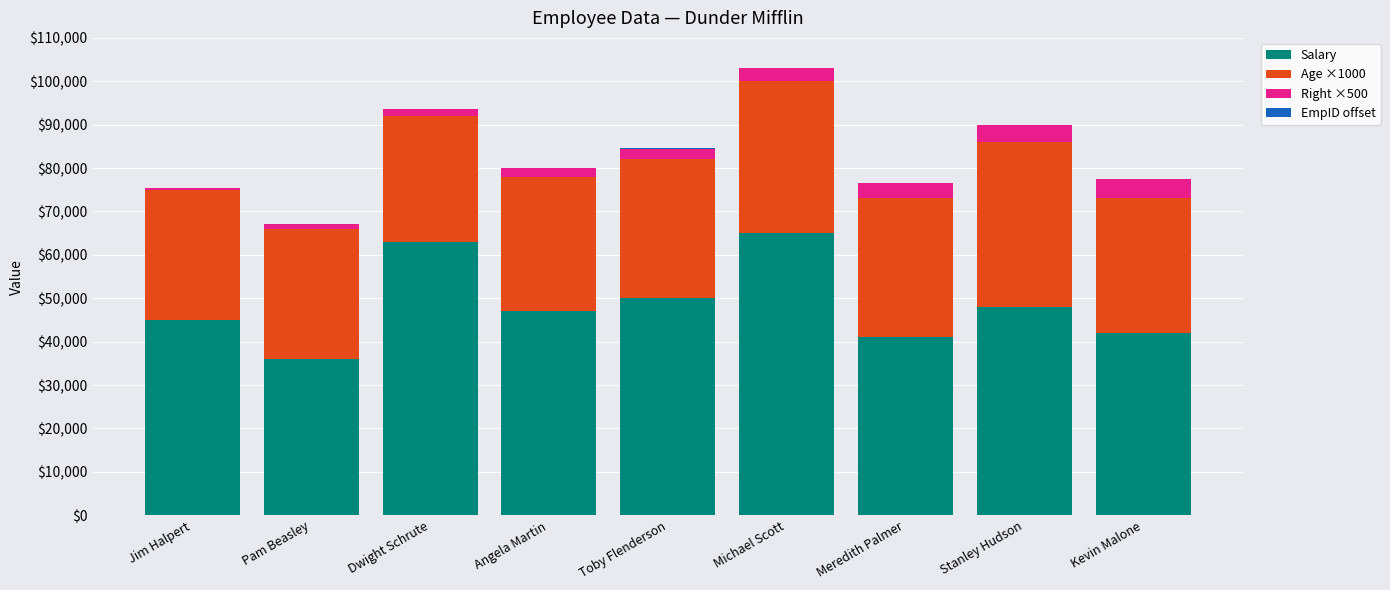

At which category is the sum across all series the highest?

Michael Scott